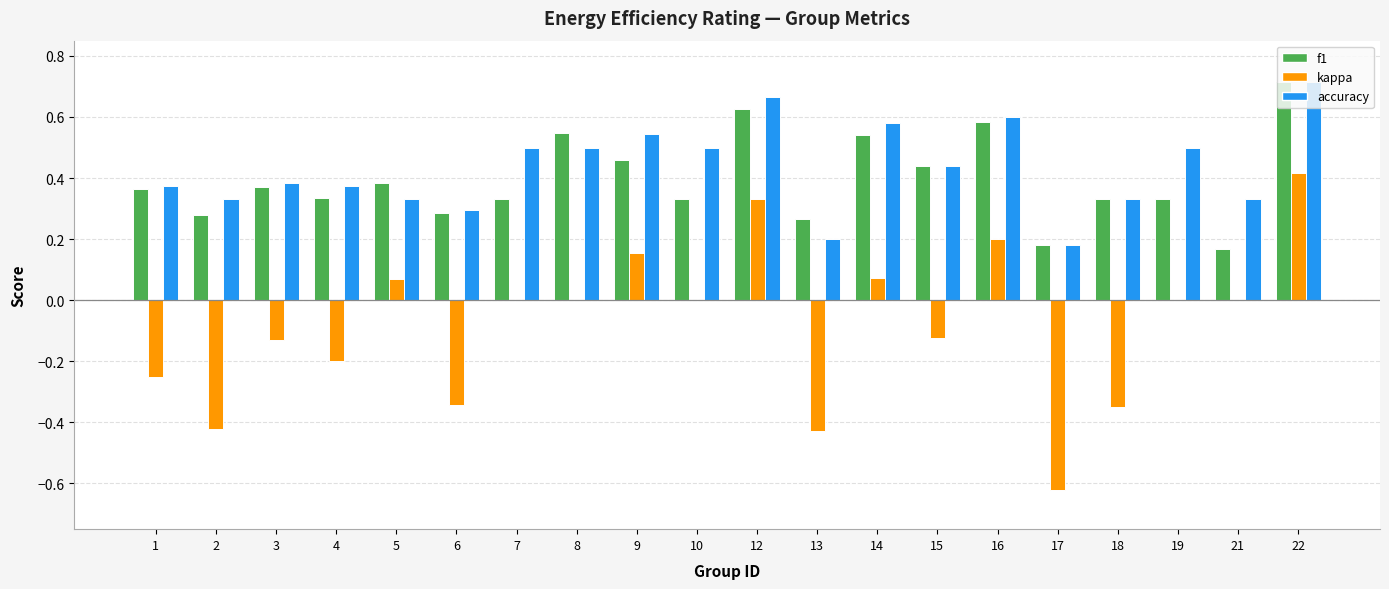

Which series has the largest range (max minus min)?

kappa